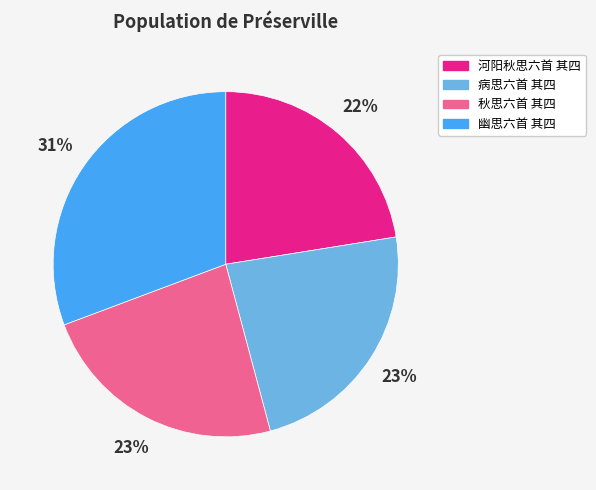

Which slice is the largest?

幽思六首 其四